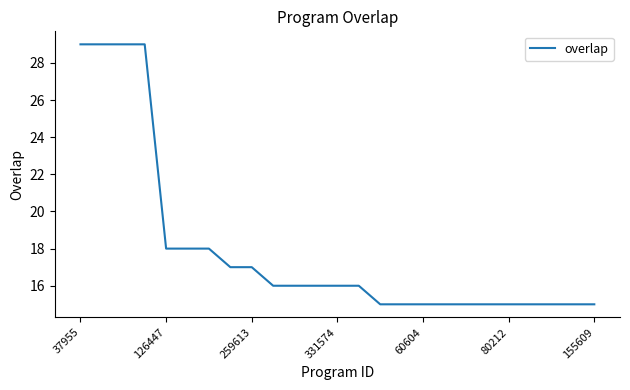

What is the maximum value shown in the chart?

29